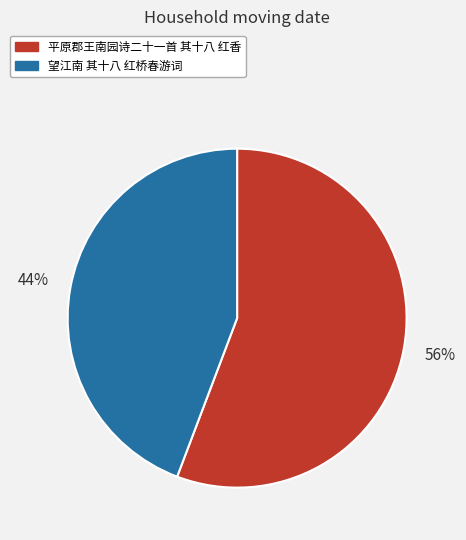

True or false: 平原郡王南园诗二十一首 其十八 红香 accounts for 48% of the total.

False